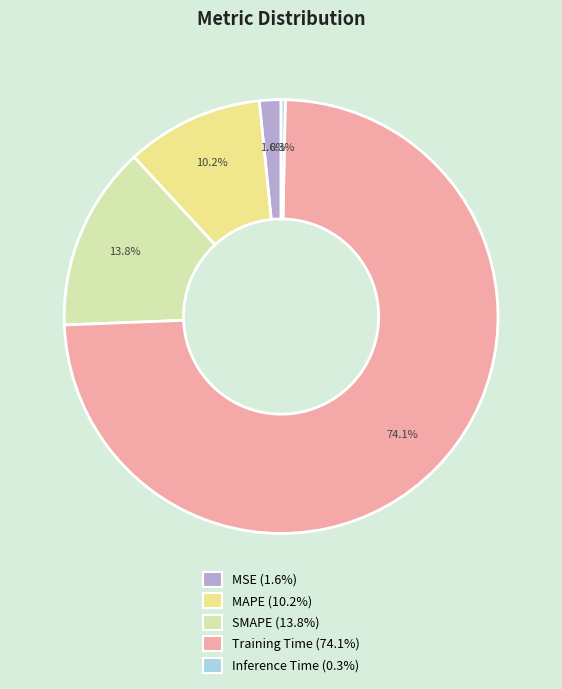

Between SMAPE and Inference Time, which is larger?

SMAPE